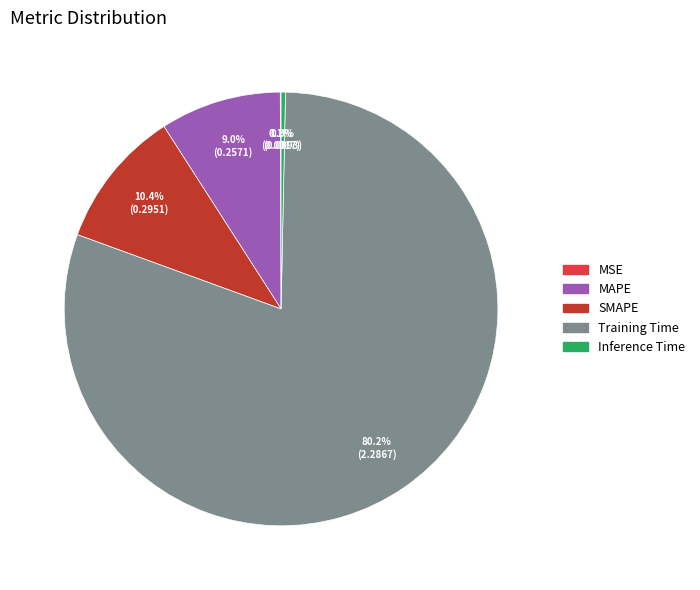

Which slice represents more than half of the pie?

Training Time